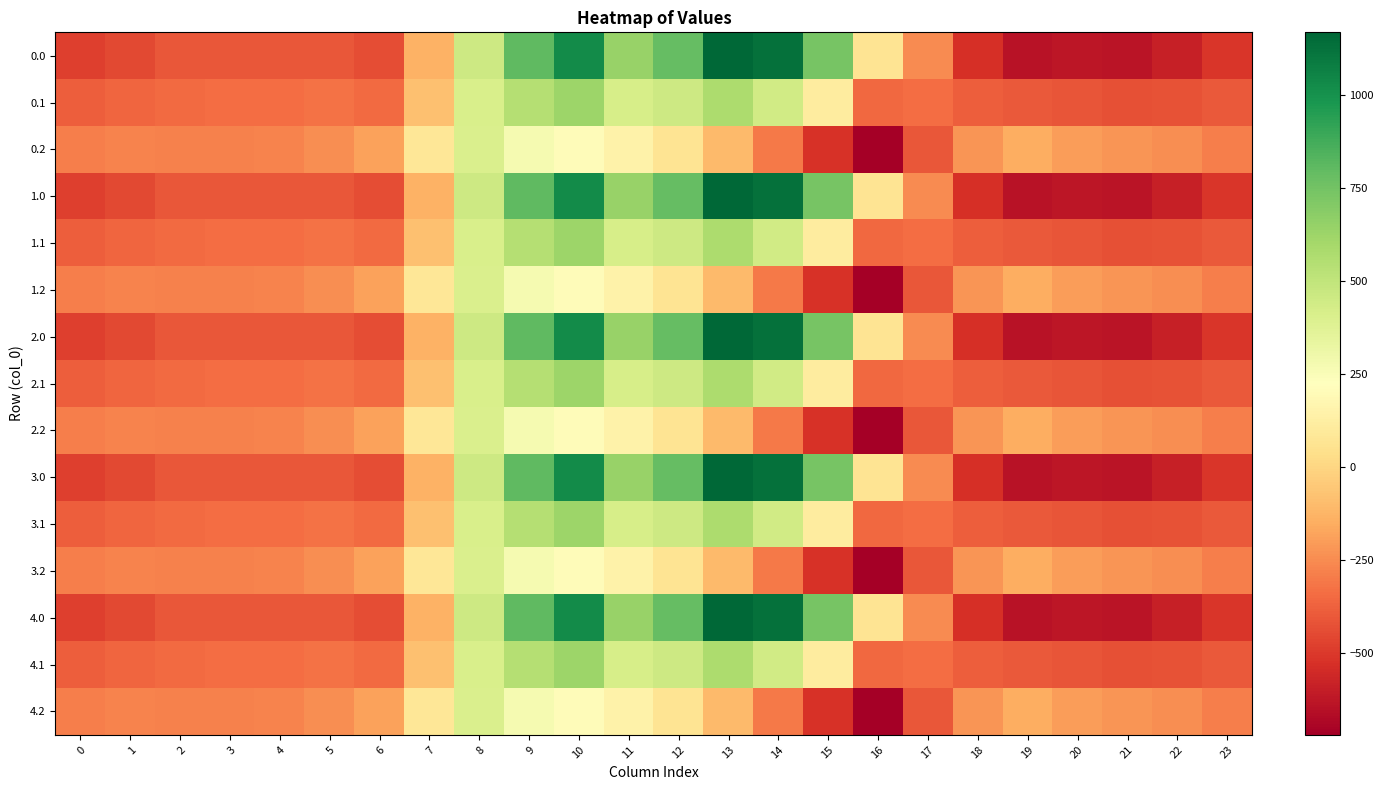

At 1, list the series in order from smallest to largest.

0.0, 1.0, 2.0, 3.0, 4.0, 0.1, 1.1, 2.1, 3.1, 4.1, 0.2, 1.2, 2.2, 3.2, 4.2